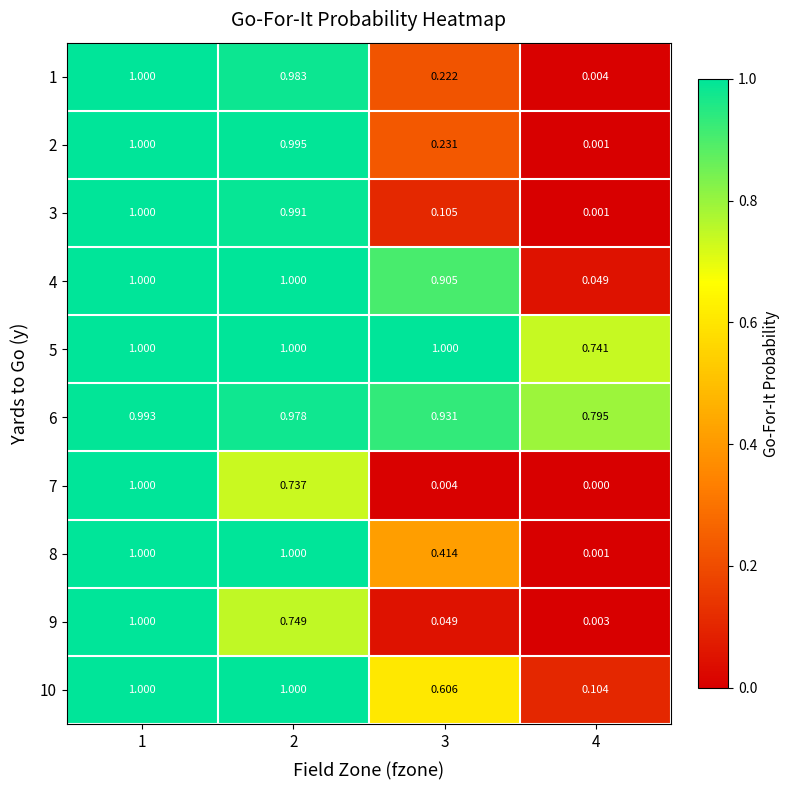

Is the value of 7 at 4 greater than the value of 8 at 3?

No